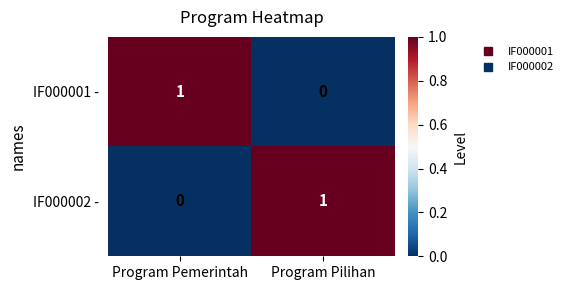

Is it true that IF000002 - equals 1 at Program Pilihan?

True